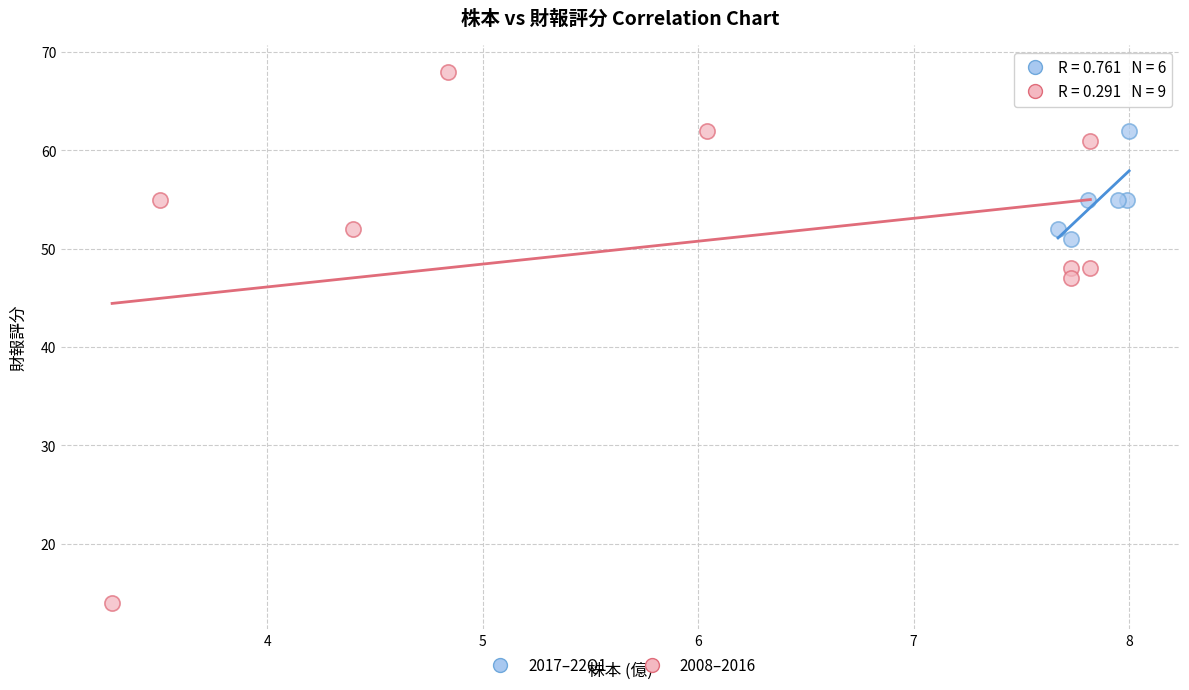

Which series has the largest Y range (max minus min)?

2008–2016